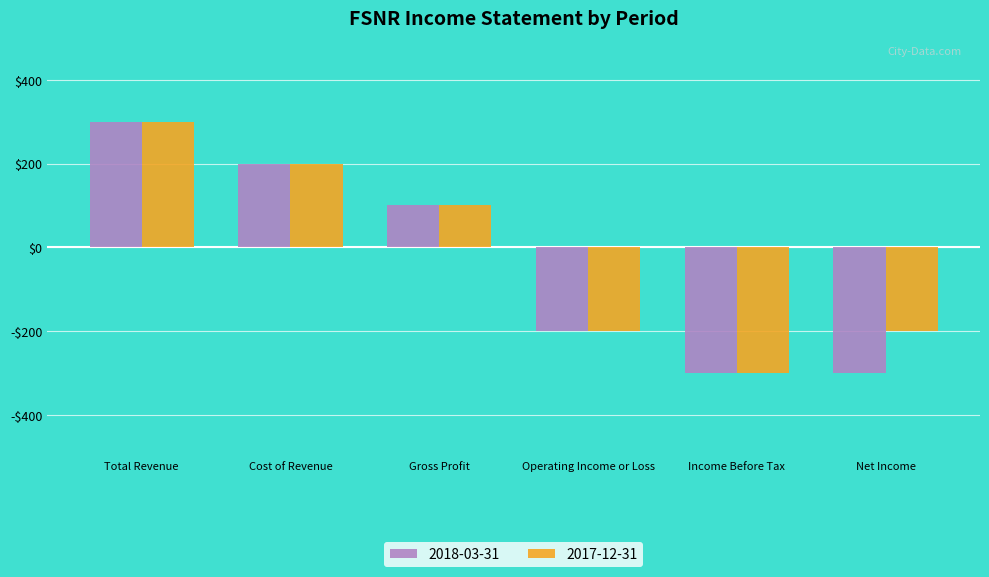

What is the label of the 1st bar from the left?

Total Revenue